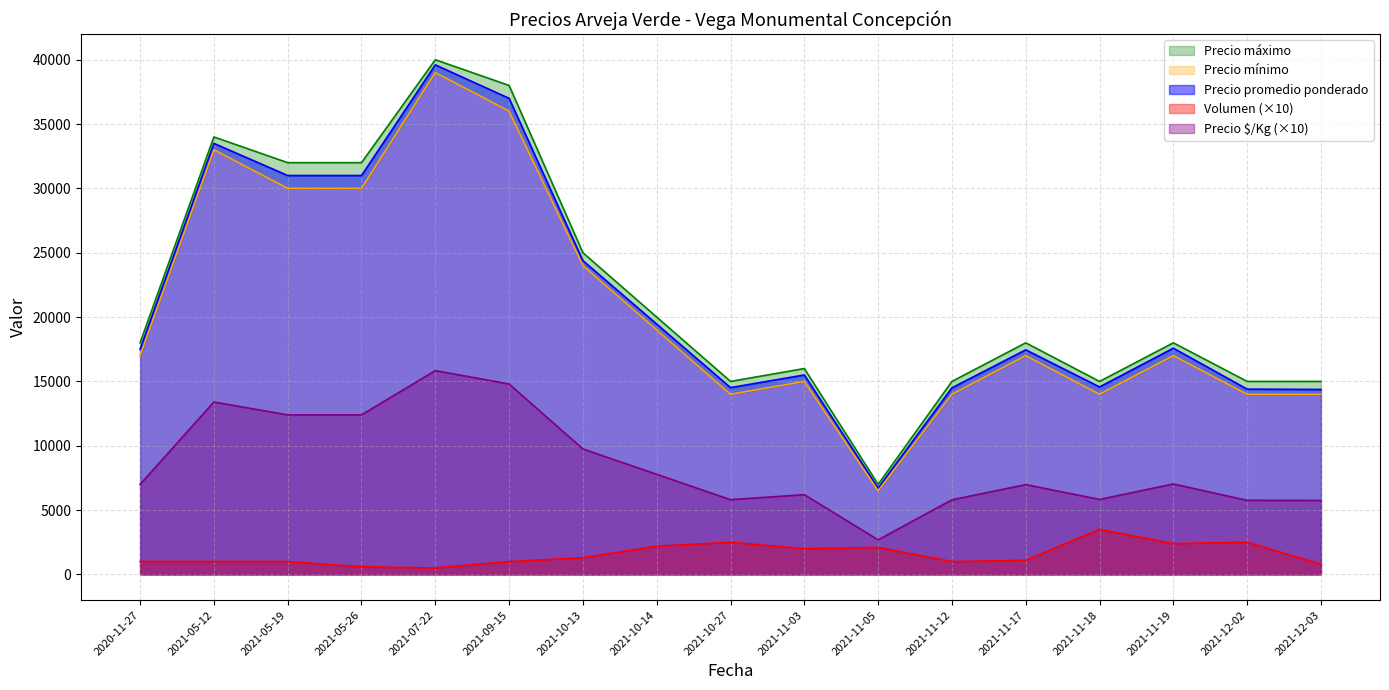

Does the chart display data point markers on the line(s)?

No